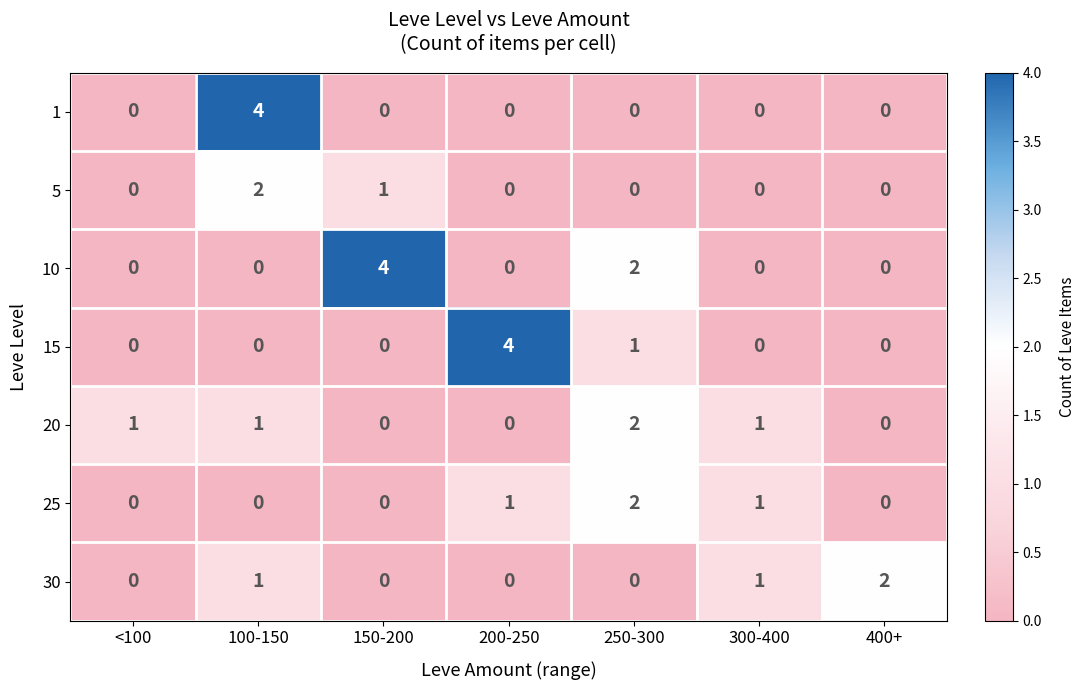

Is it true that 15 equals 0 at 400+?

True